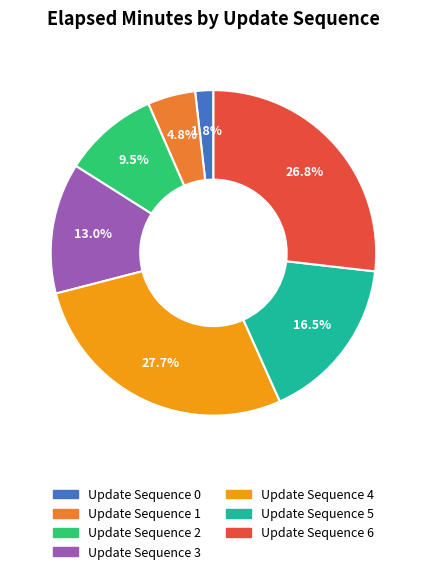

Is there any slice that represents more than half of the pie?

No